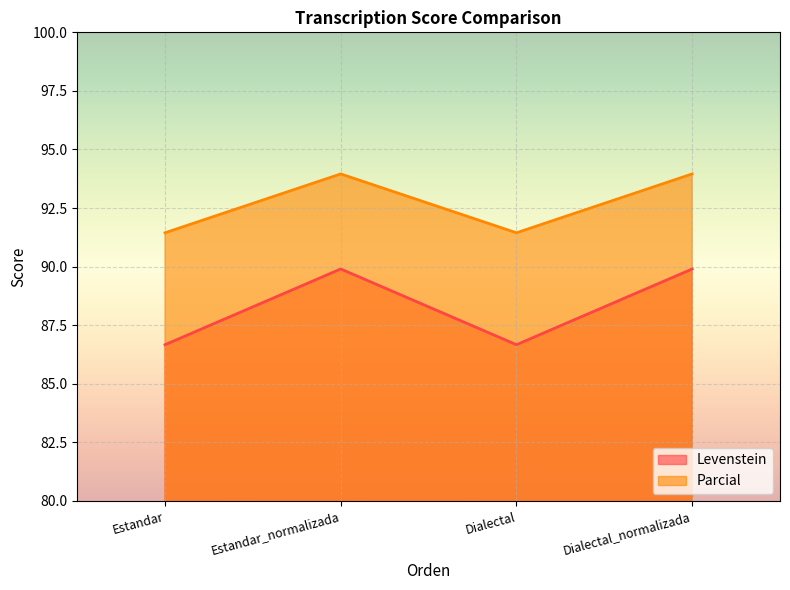

What is the minimum value shown in the chart?

86.7